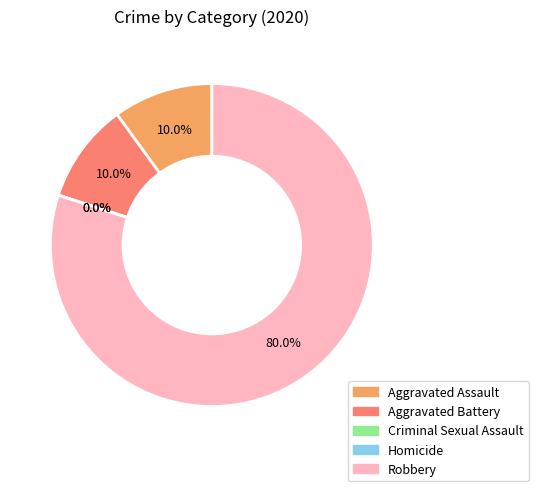

To the nearest percent, what is the difference between the Homicide and Aggravated Assault slice percentages?

10%